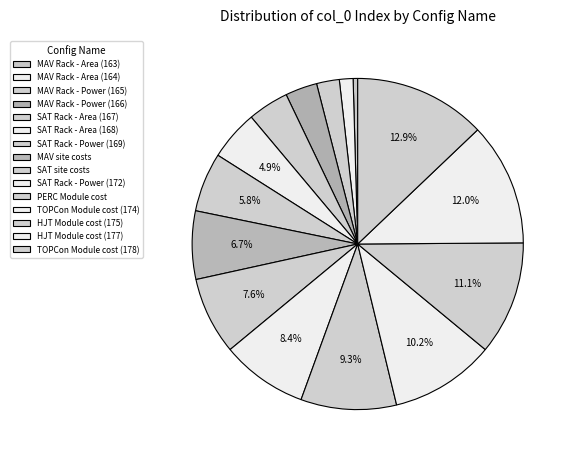

Combined, what portion of the pie is MAV Rack - Area (163) and SAT Rack - Power (172)?

8.6%